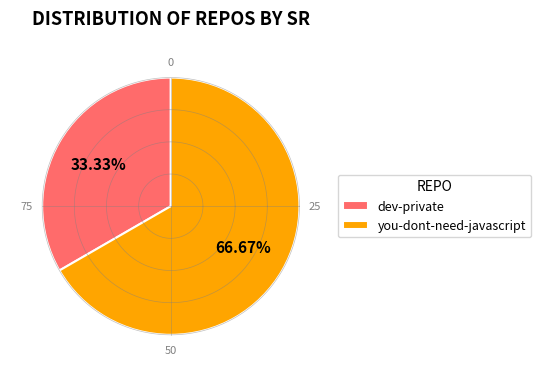

Rank the categories by value from lowest to highest.

dev-private, you-dont-need-javascript